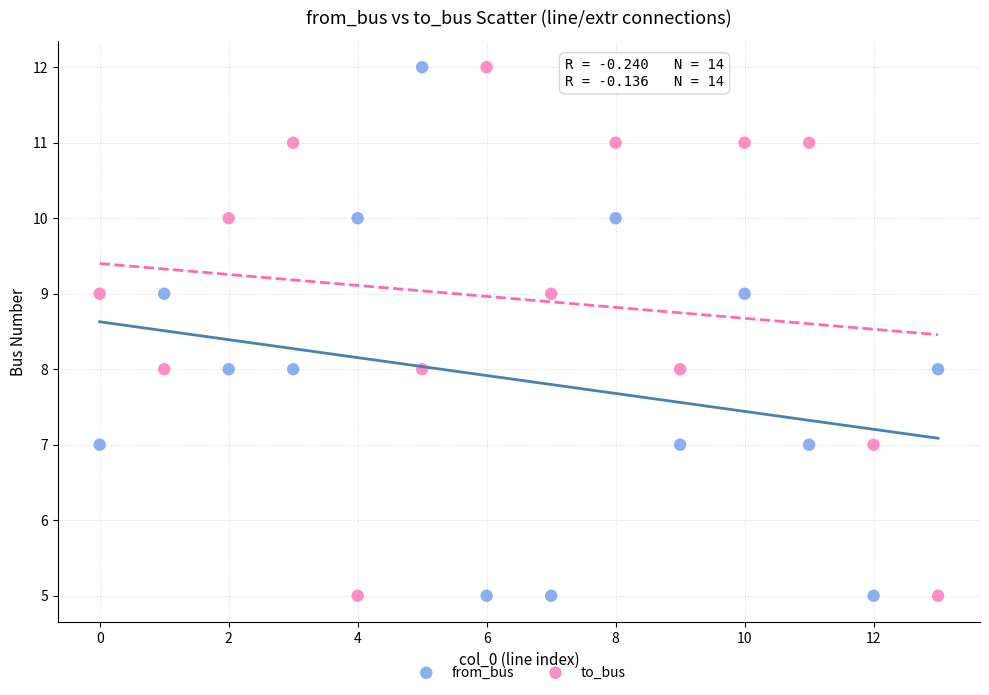

Across all data points, what is the range of Y values (max minus min)?

7